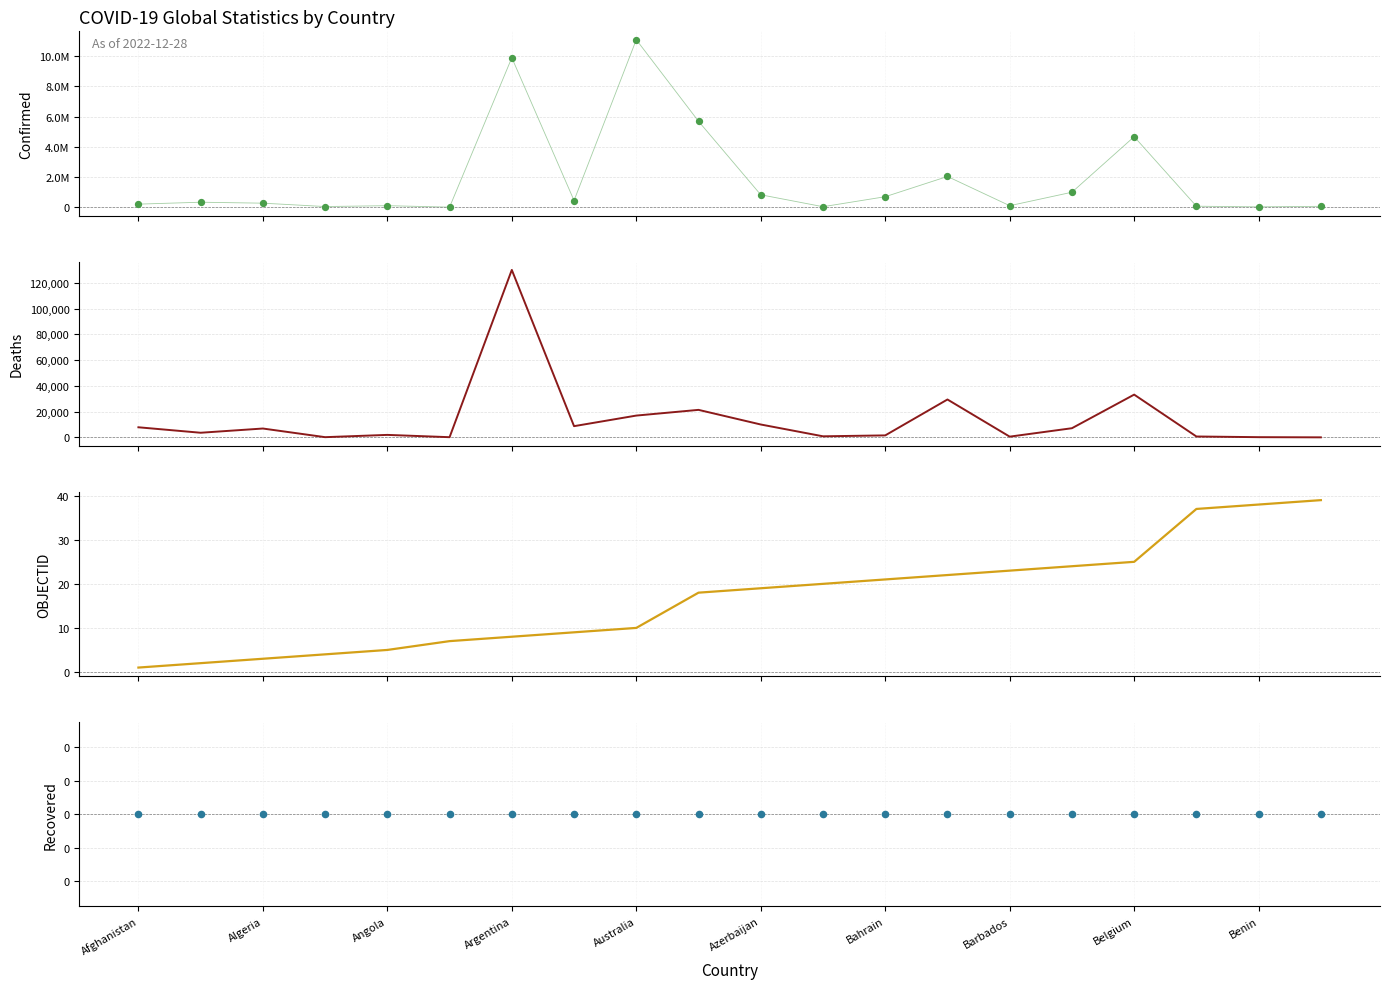

What is the total value across all series at 19?

62584